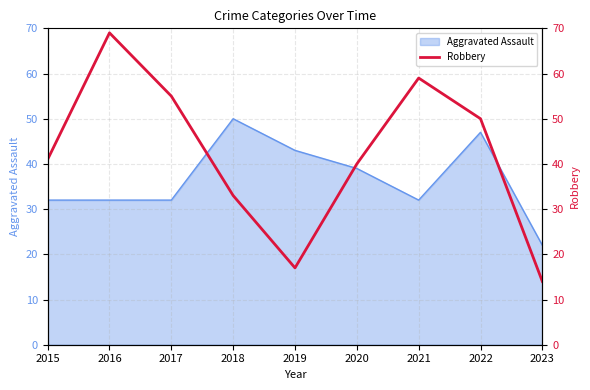

Is it true that Aggravated Assault equals 19 at 2018?

False